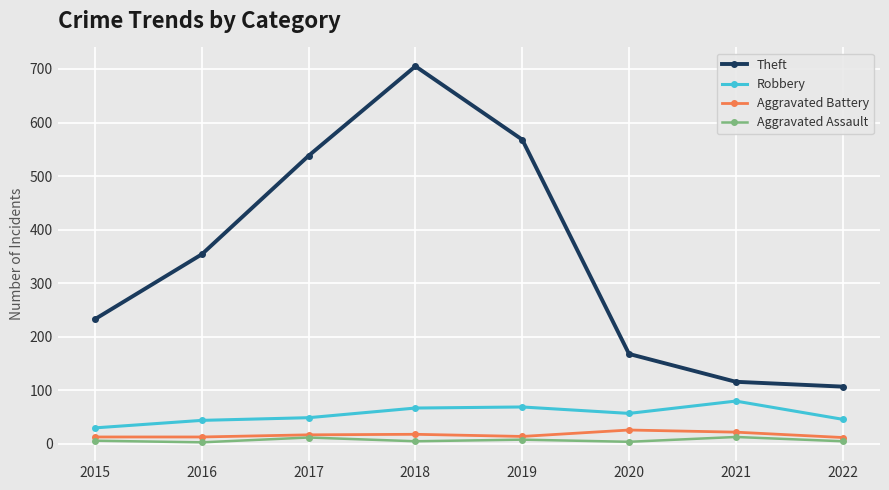

Is it true that Theft equals 473 at 2016?

False